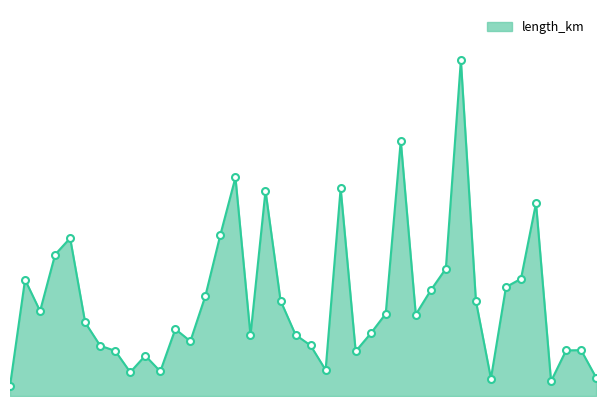

List the labels in order of value, smallest first.

0, 36, 32, 39, 8, 10, 21, 9, 23, 7, 37, 38, 6, 20, 12, 16, 19, 24, 11, 5, 27, 25, 2, 31, 18, 13, 28, 33, 1, 34, 29, 3, 4, 14, 35, 17, 22, 15, 26, 30